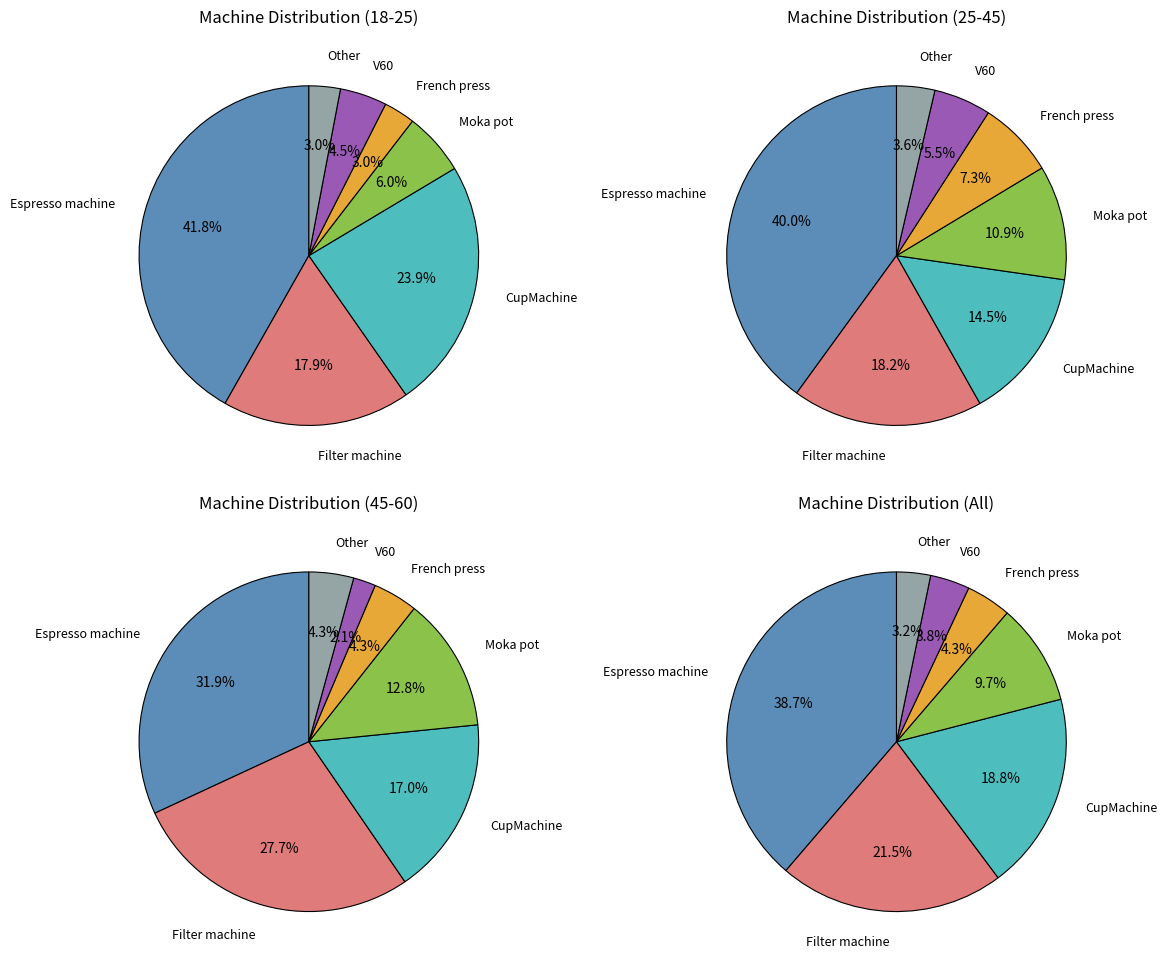

Is it true that CupMachine is 12% of the pie?

False